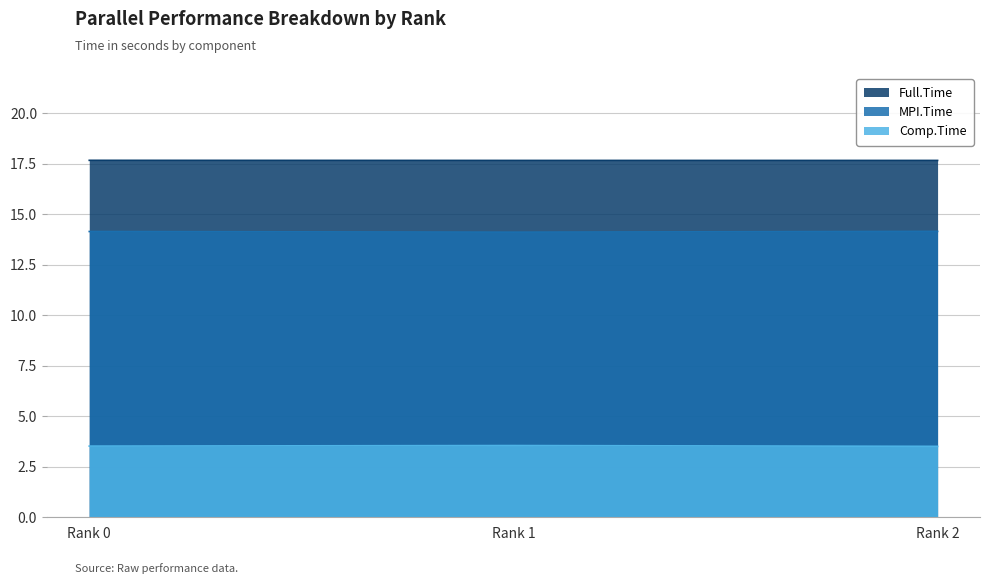

What is the approximate value of Comp.Time at Rank 0?

3.5